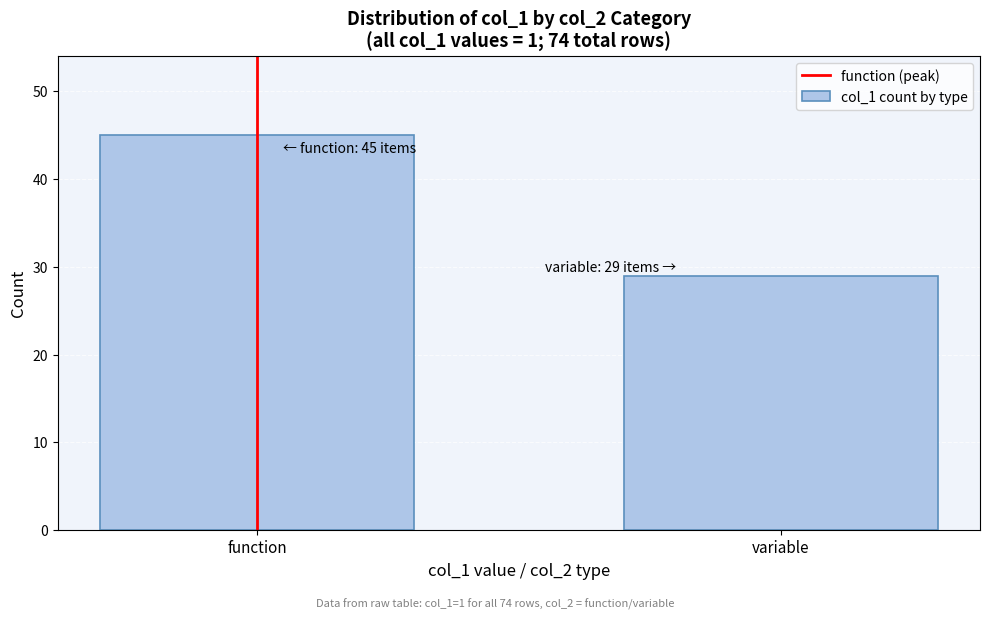

Reading left to right, extract all data points from this chart.

function=45	variable=29